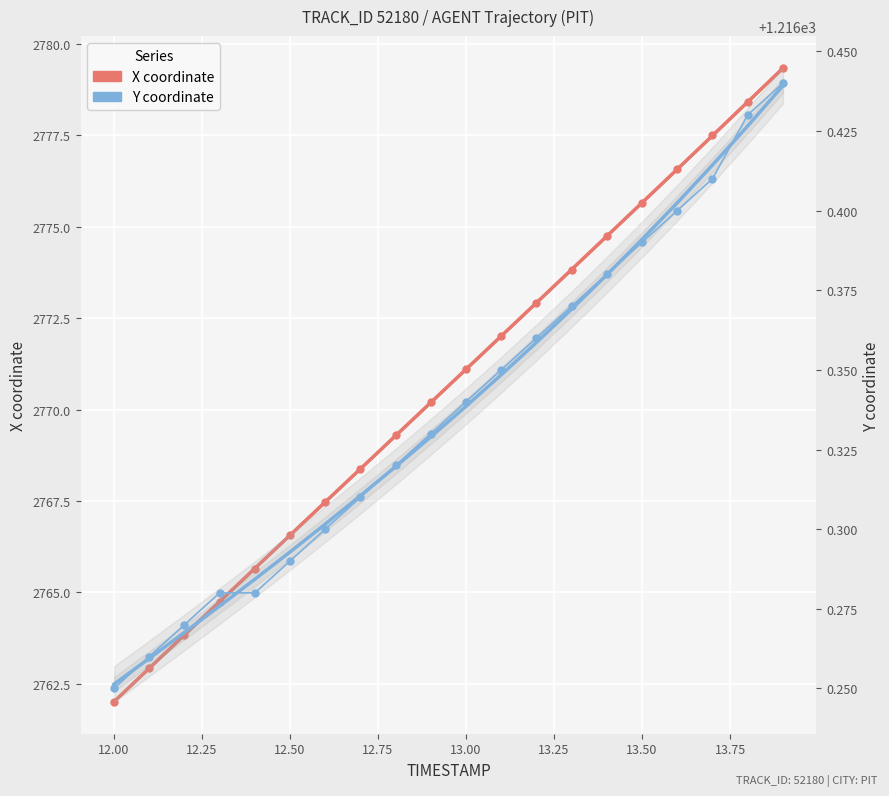

What is the average value of the Y coordinate series?

1216.3